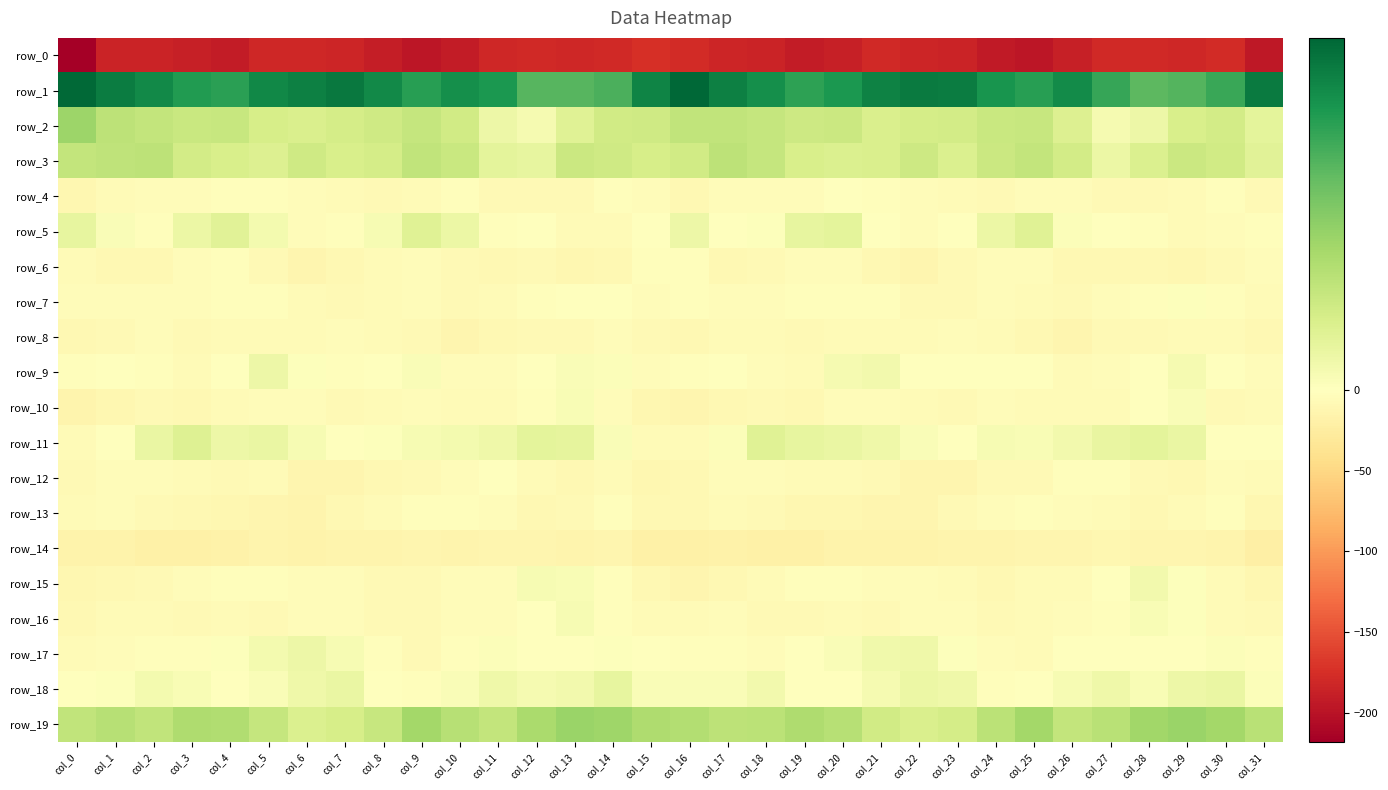

Is it true that row_15 equals -1.9 at col_23?

False